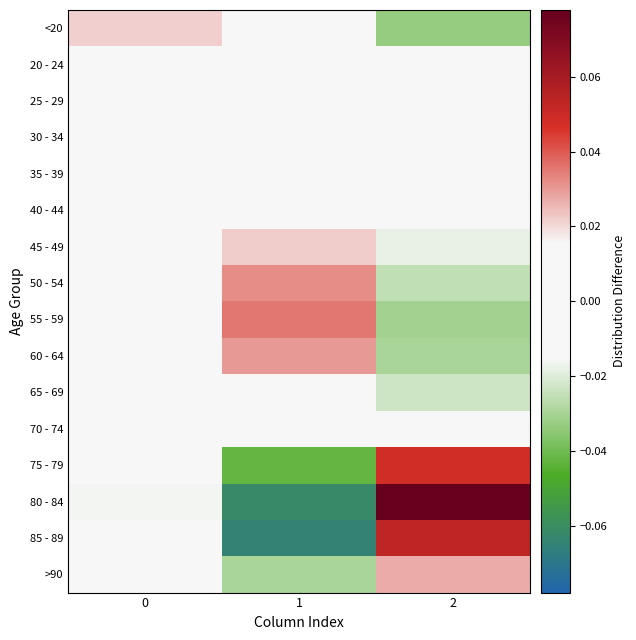

Reading left to right, list all the values displayed in this chart.

<20: 0=0.0	1=0.0	2=-0.0
20 - 24: 0=-0.0	1=0.0	2=-0.0
25 - 29: 0=-0.0	1=0.0	2=-0.0
30 - 34: 0=0.0	1=0.0	2=-0.0
35 - 39: 0=-0.0	1=0.0	2=-0.0
40 - 44: 0=-0.0	1=0.0	2=-0.0
45 - 49: 0=-0.0	1=0.0	2=-0.0
50 - 54: 0=-0.0	1=0.0	2=-0.0
55 - 59: 0=-0.0	1=0.0	2=-0.0
60 - 64: 0=-0.0	1=0.0	2=-0.0
65 - 69: 0=0.0	1=0.0	2=-0.0
70 - 74: 0=-0.0	1=-0.0	2=0.0
75 - 79: 0=-0.0	1=-0.0	2=0.0
80 - 84: 0=-0.0	1=-0.1	2=0.1
85 - 89: 0=0.0	1=-0.1	2=0.1
>90: 0=0.0	1=-0.0	2=0.0